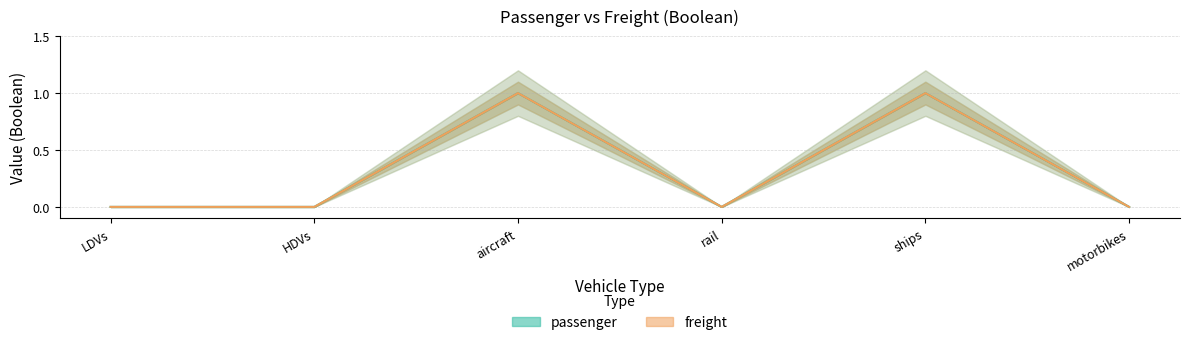

True or false: passenger and freight cross at least once.

False